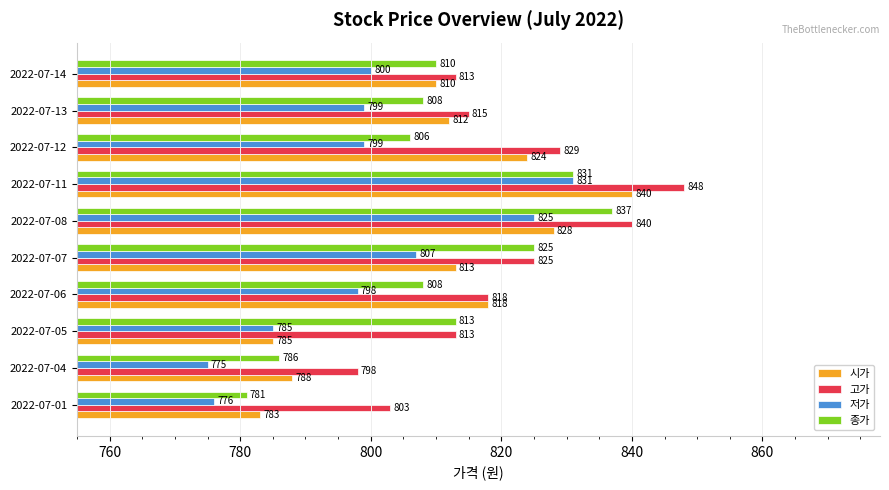

Which series has the widest spread of values?

시가